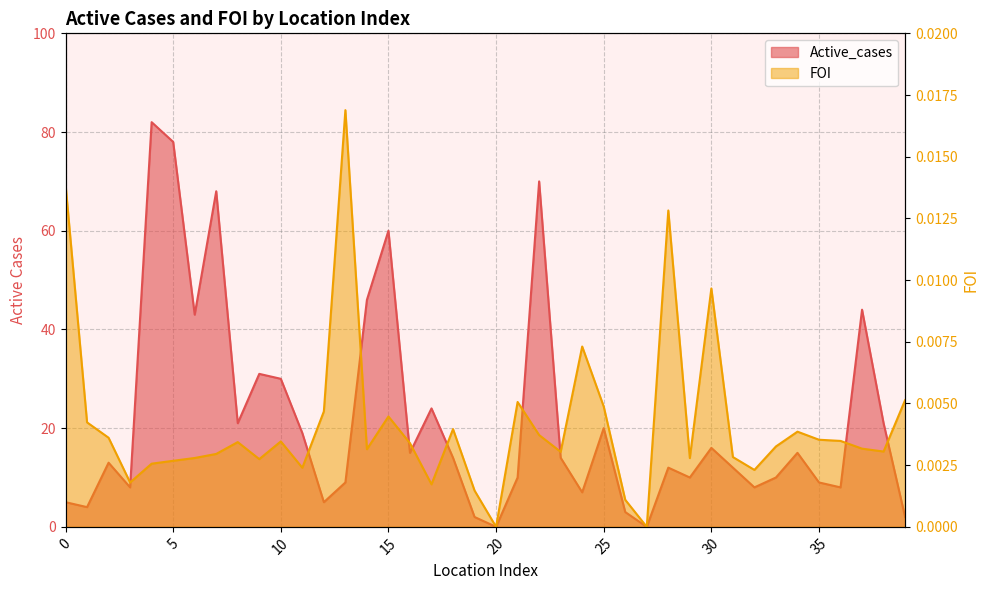

At which category is the sum across all series the highest?

4